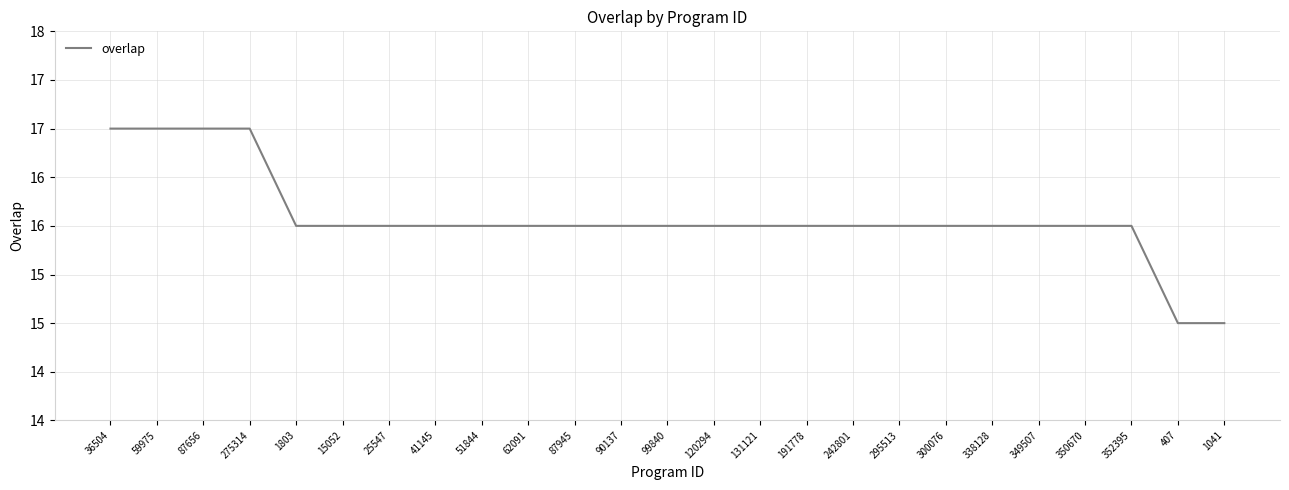

What is the label of the 13th point from the right?

99840